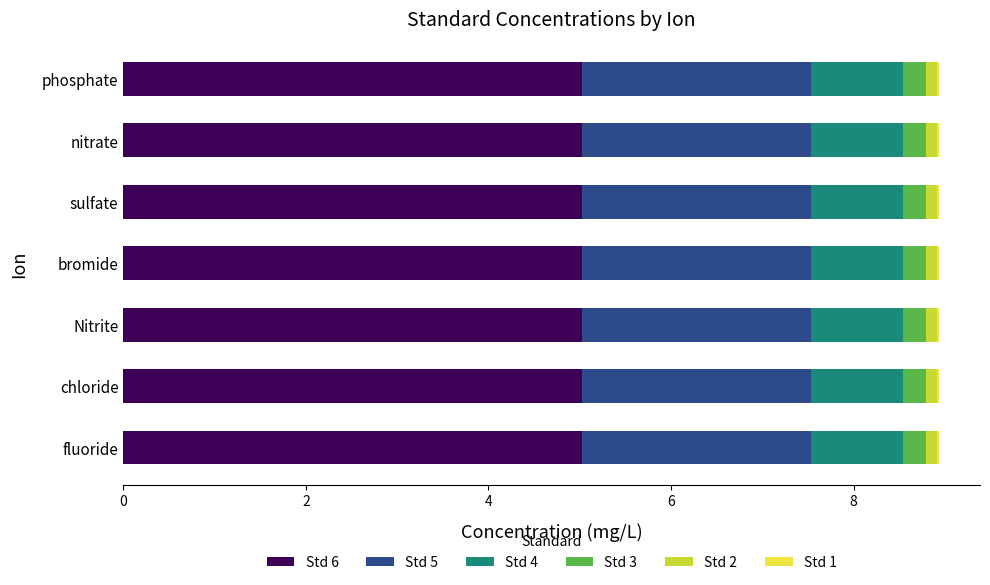

The value of Std 6 at sulfate is 9.0. True or false?

False